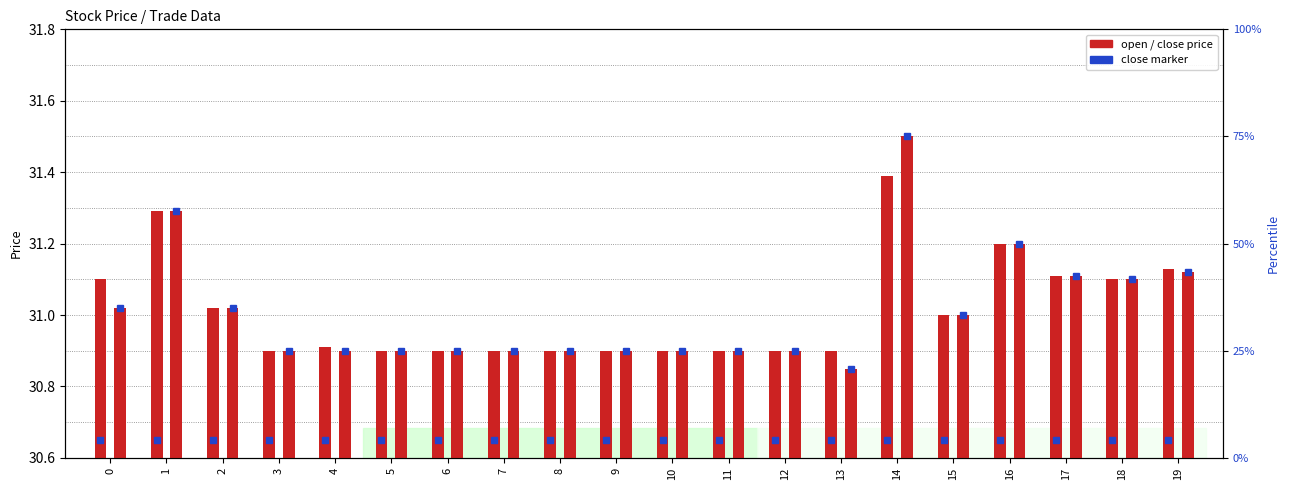

Where is open nearest to the value 0?

3